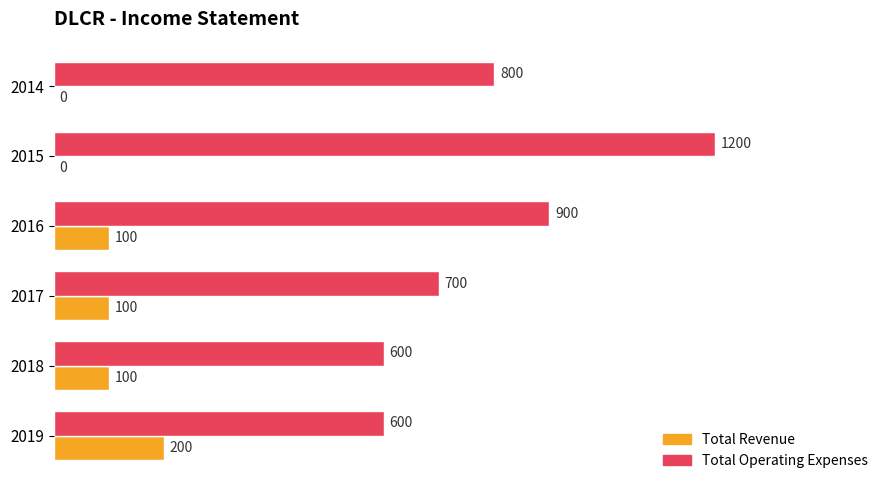

The value of Total Operating Expenses at 2016 is 900. True or false?

True